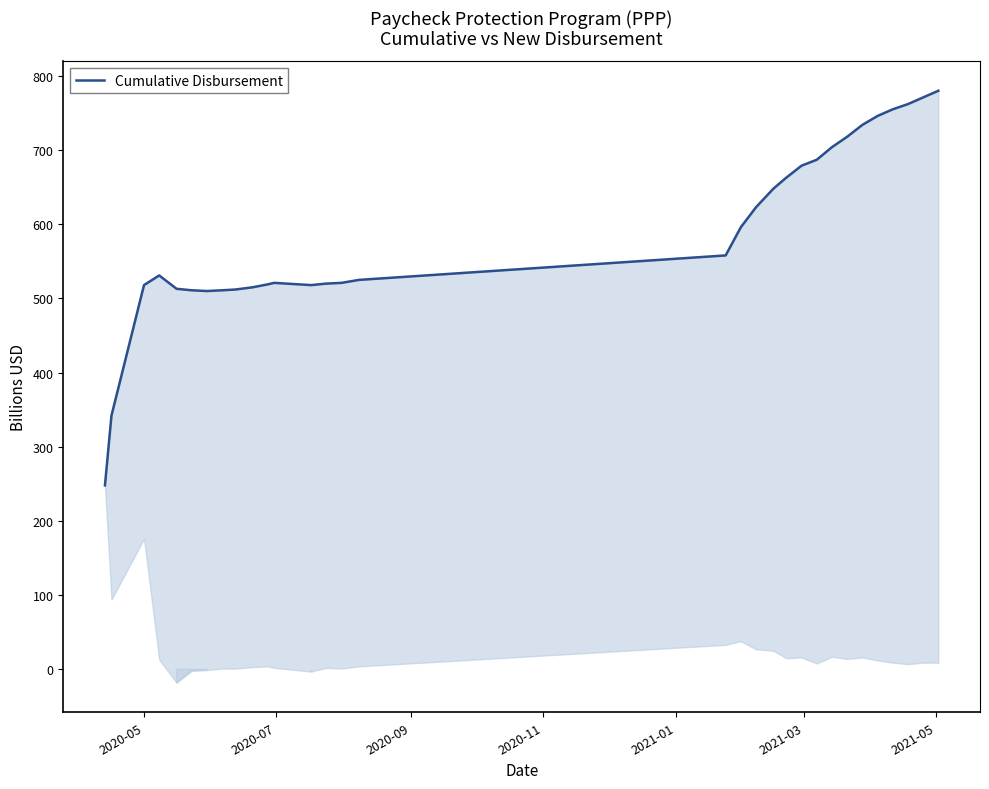

The value at 30 is 546. True or false?

False